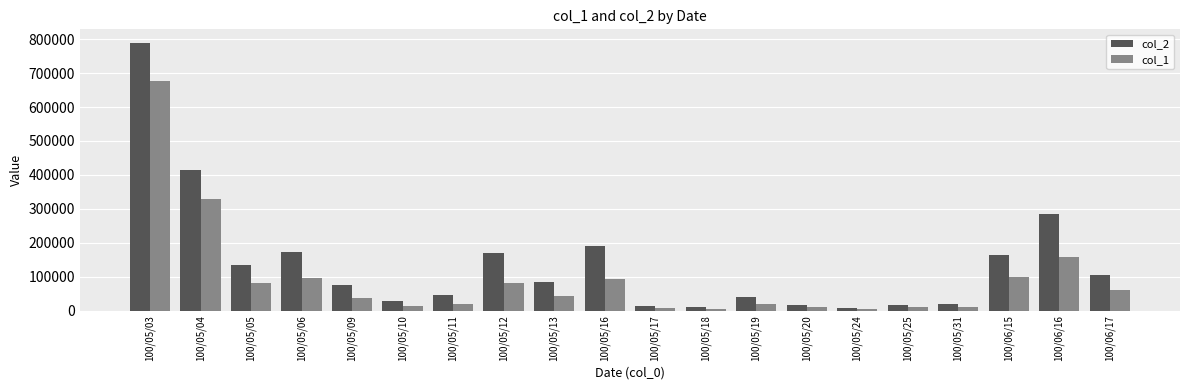

At which label does col_2 first exceed 84630?

100/05/03